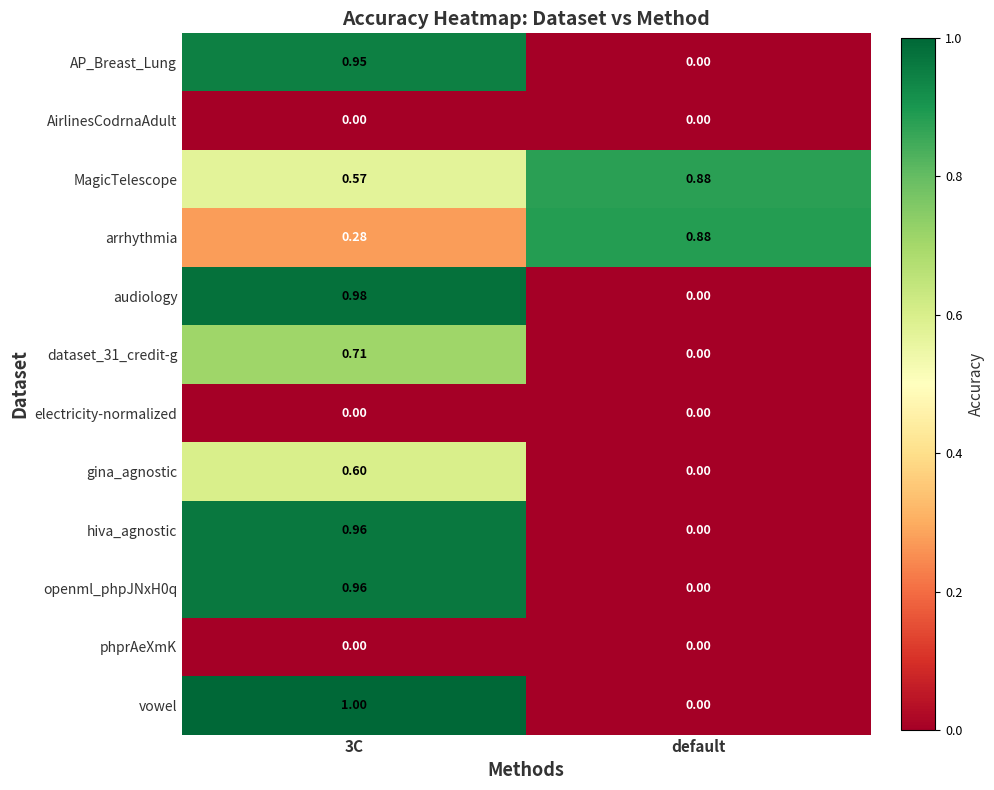

Where is hiva_agnostic nearest to the value 0?

default